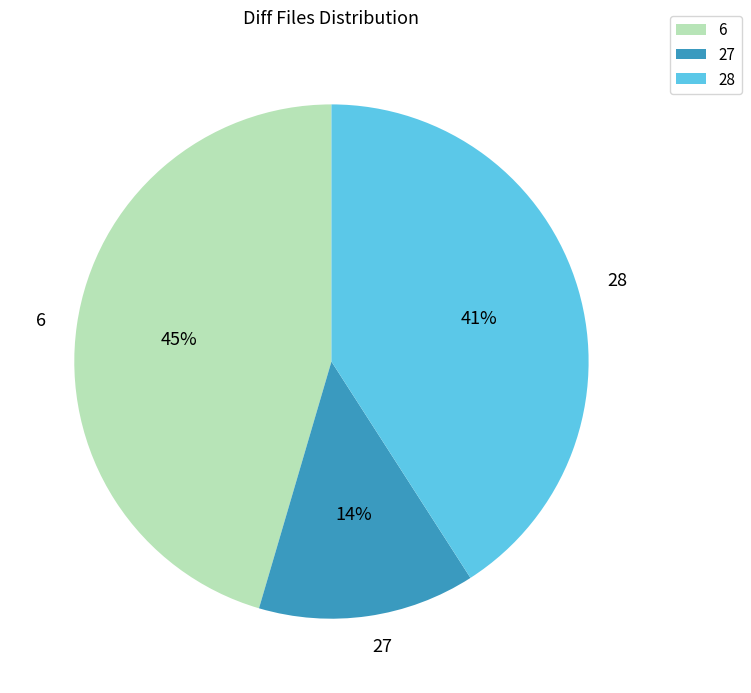

To the nearest percent, what is the combined percentage of 6 and 28?

86%